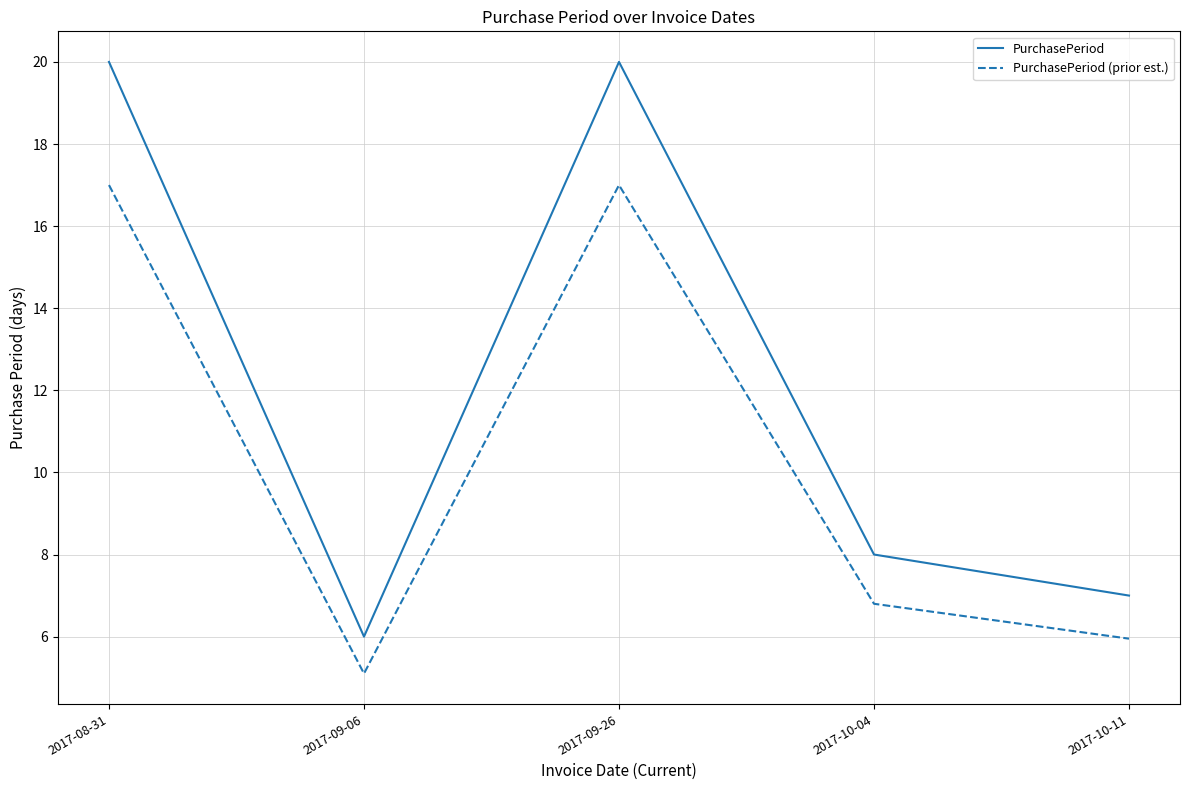

Does the chart display data point markers on the line(s)?

No